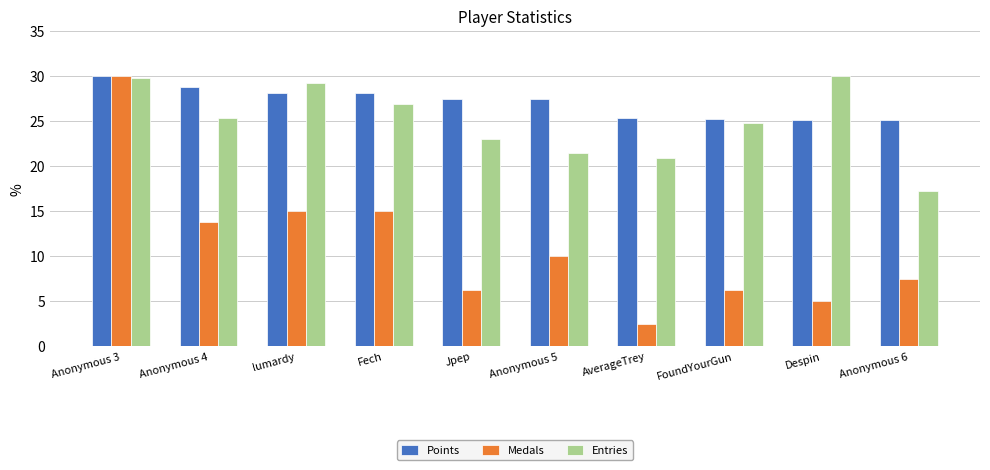

What is the label of the 8th bar from the right?

lumardy